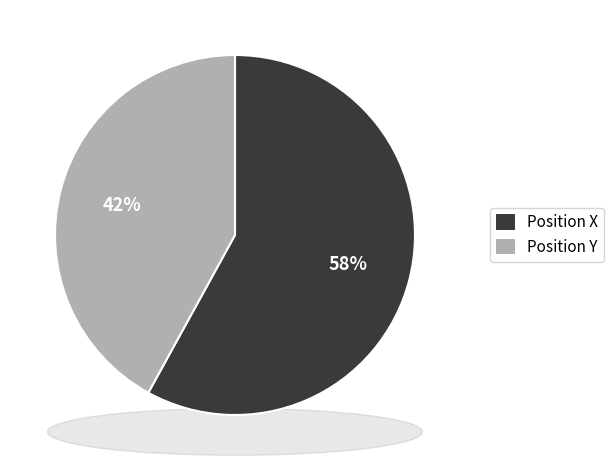

To the nearest percent, what is the average slice percentage?

50%